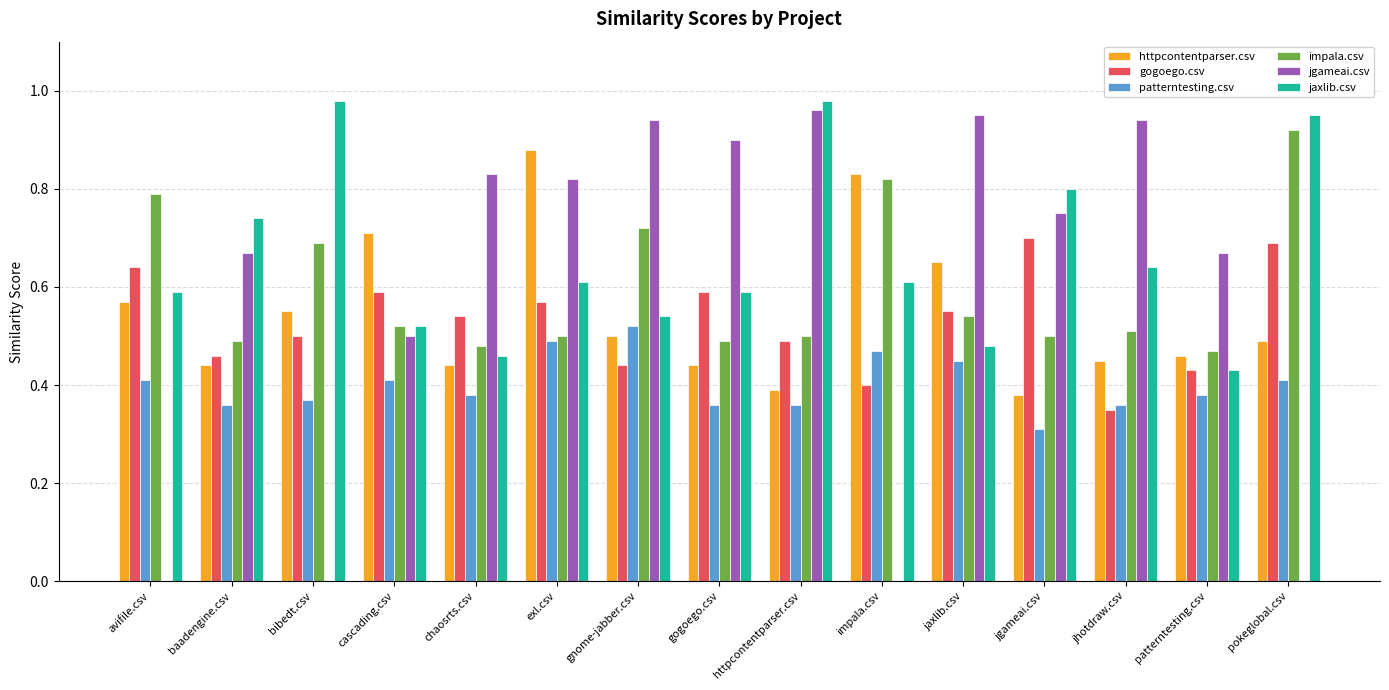

Between baadengine.csv and jgameai.csv, which series saw the biggest shift?

gogoego.csv